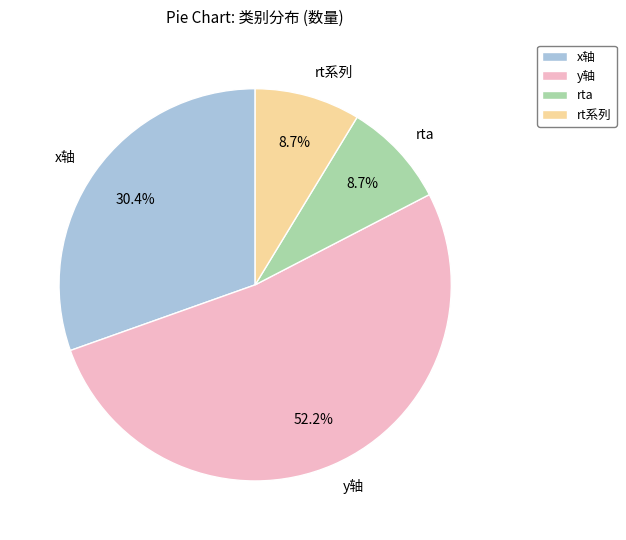

Which slice is the largest?

y轴